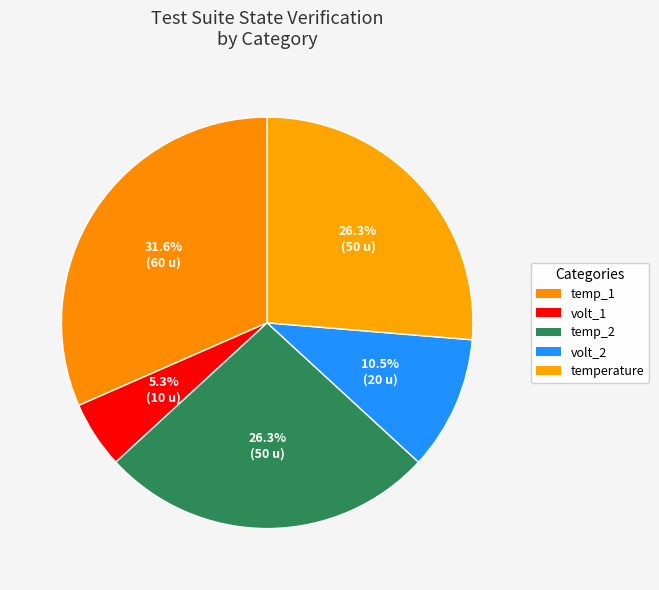

Count the number of slices in the pie.

5